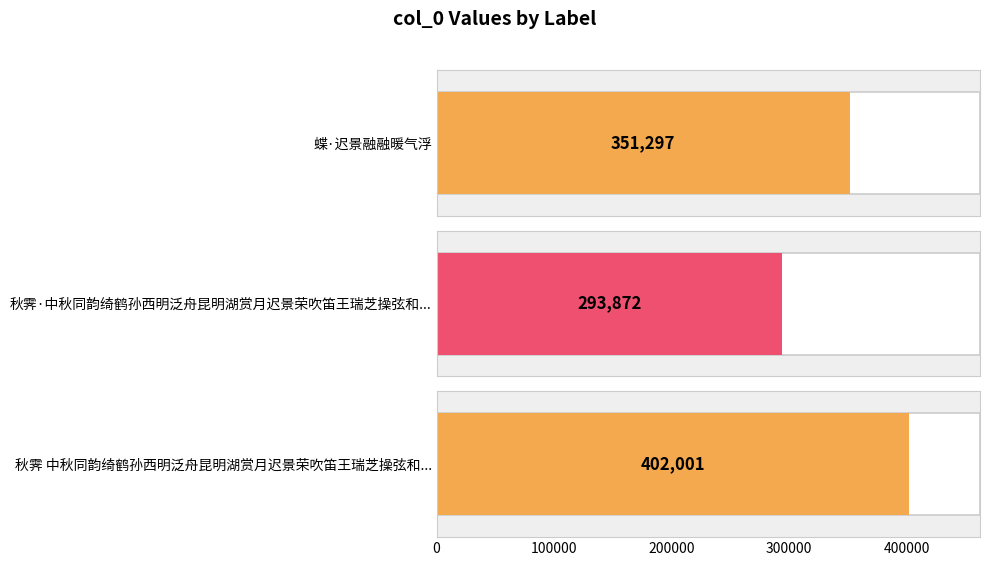

What is the greatest value displayed?

402001